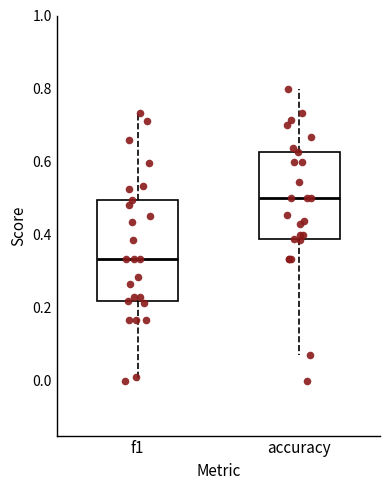

Which box is the tallest, from its lower edge to its upper edge?

f1